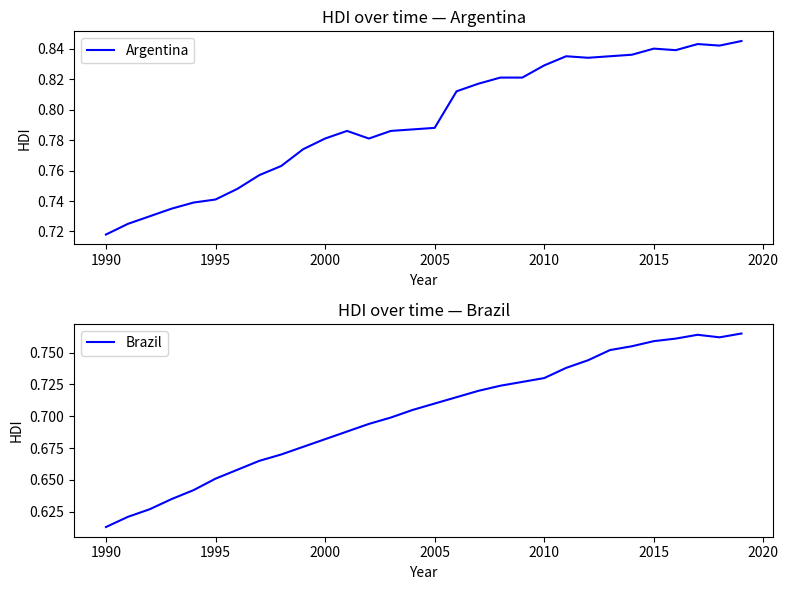

At which label is Argentina closest to 0?

1990